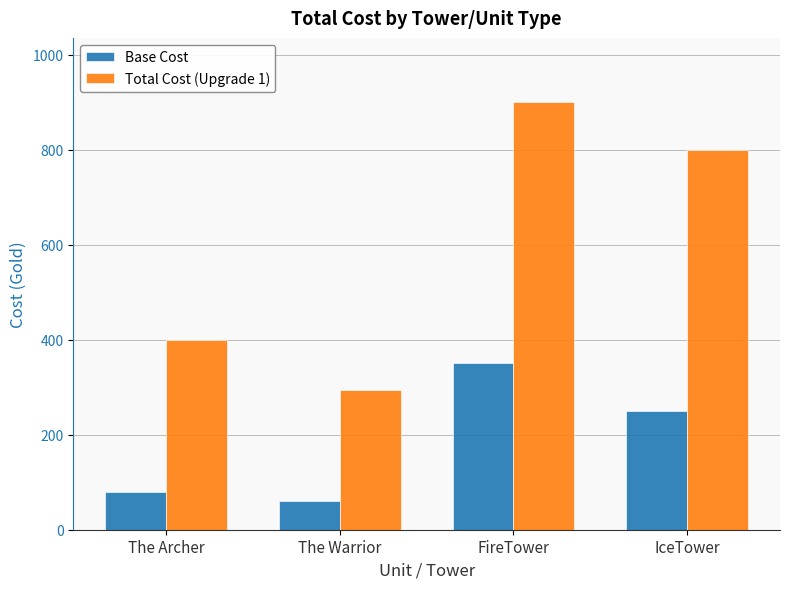

At which category does the chart reach its peak across all series?

FireTower